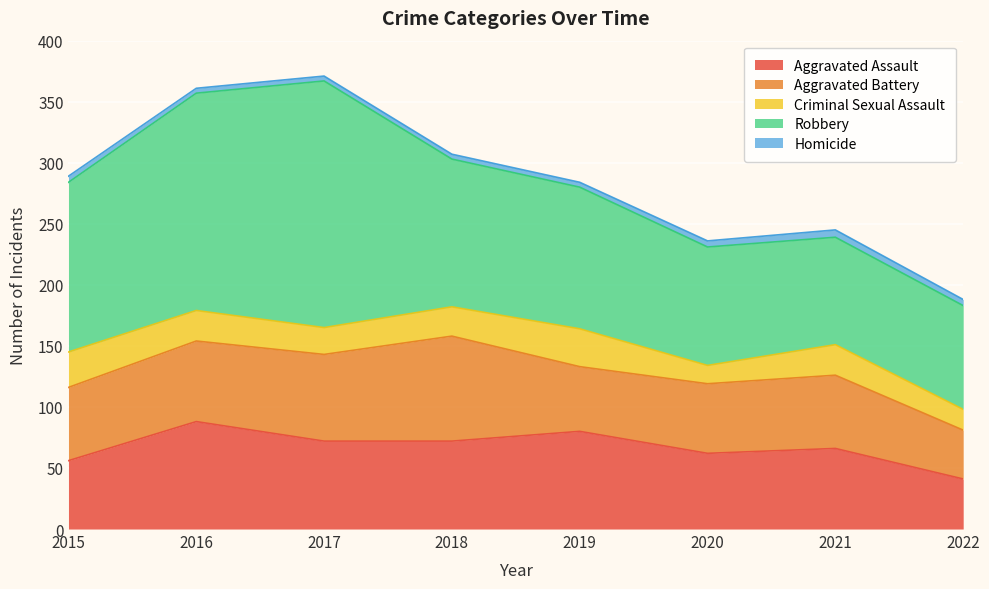

What is the value of the Aggravated Assault point at the 6th from the left?

62